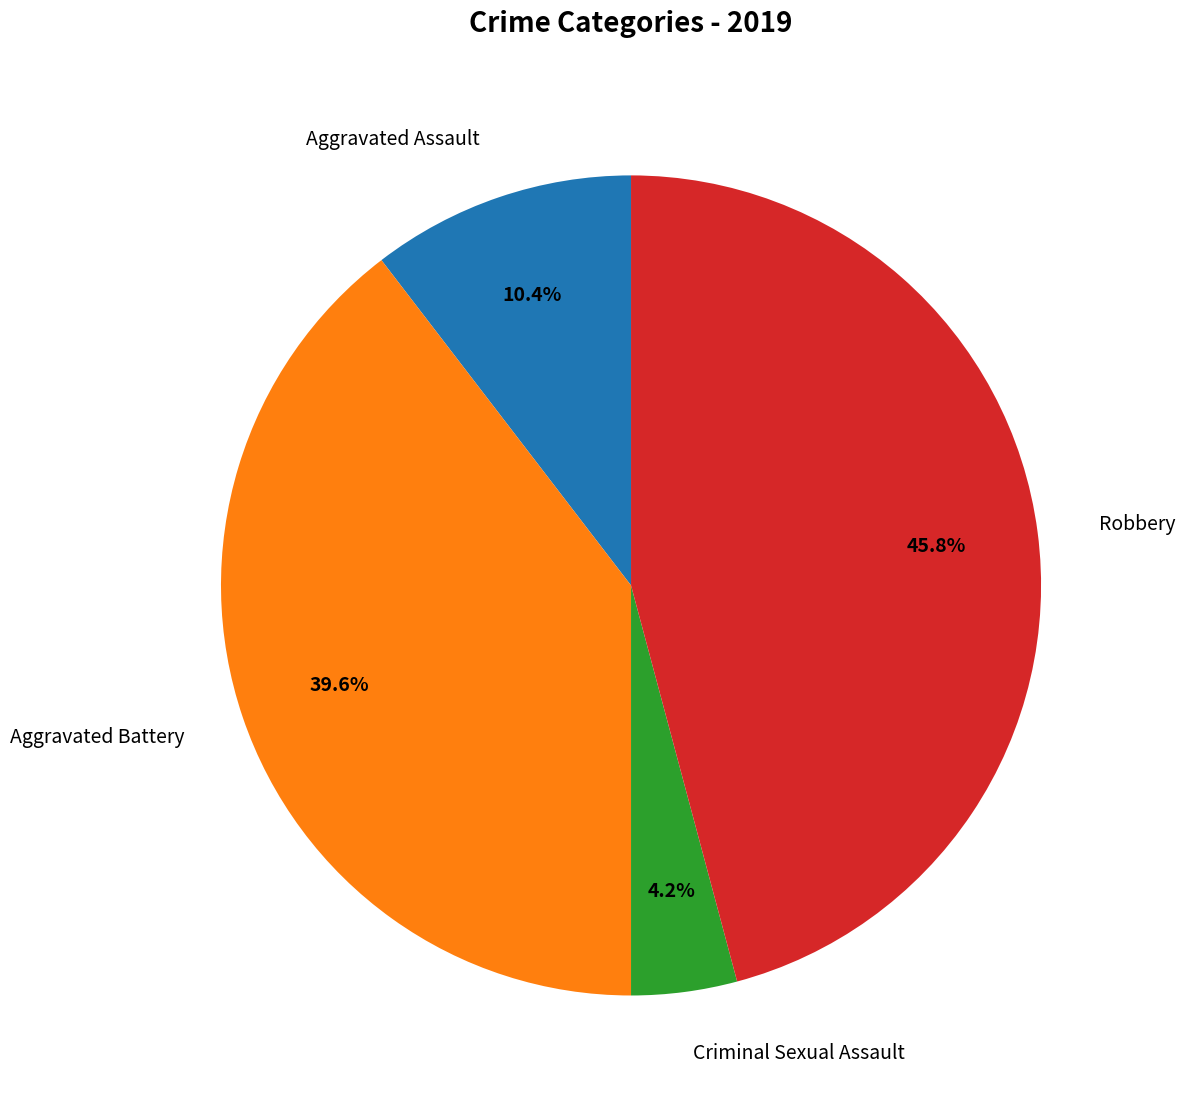

What percentage is the Aggravated Battery slice, to the nearest percent?

40%